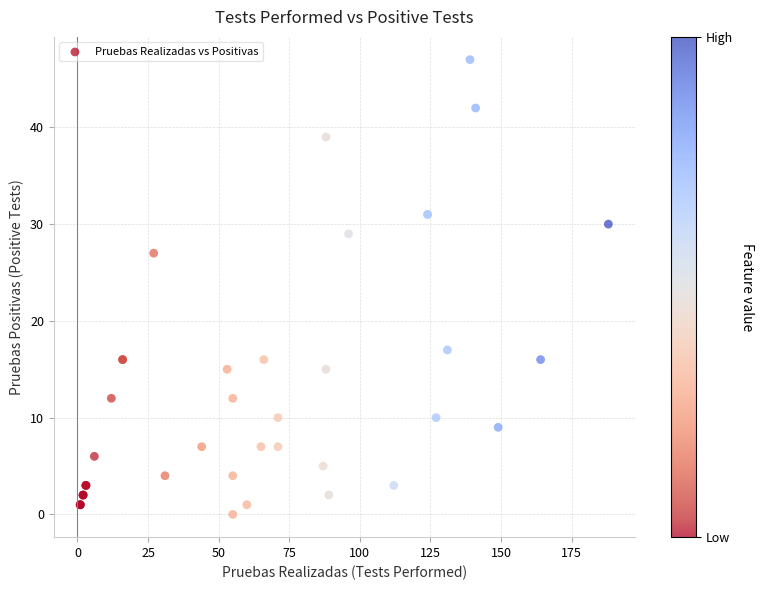

What Y value in the scatter plot is closest to 23?

27